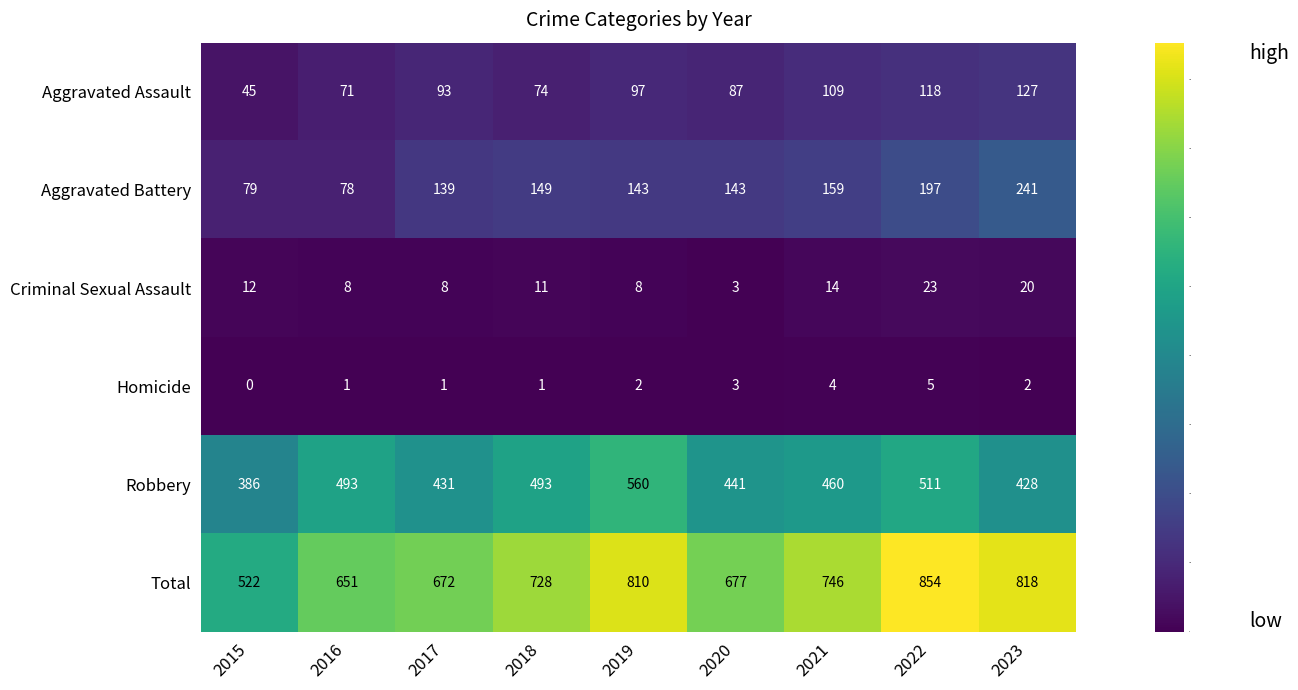

What is the approximate value of Robbery at 2021, to the nearest 5?

460